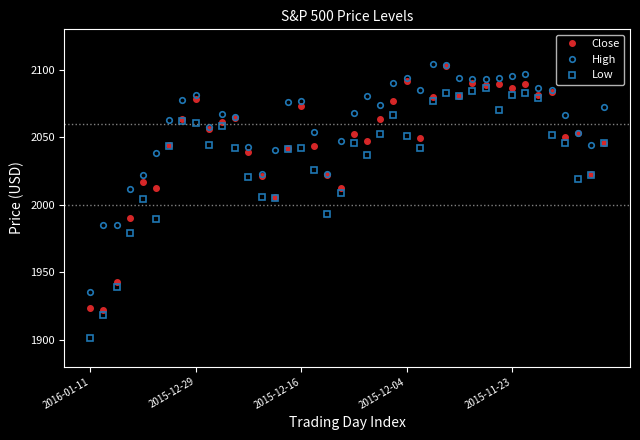

True or false: Low and High intersect in this chart.

False